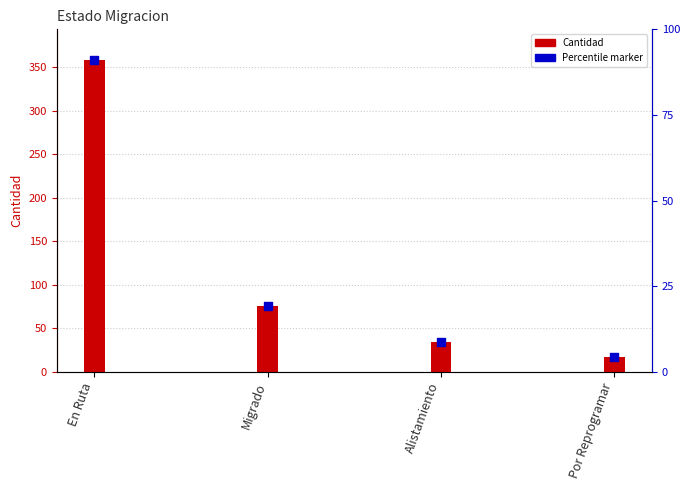

Is the value of Cantidad at Migrado greater than the value of Percentile marker at Migrado?

No